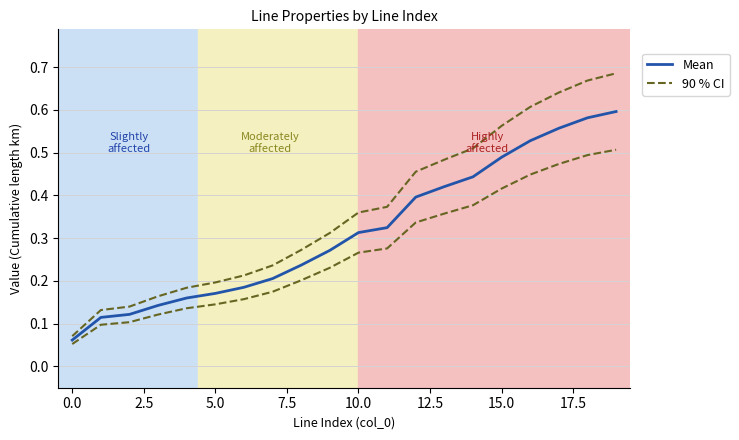

Reading left to right, transcribe all the data shown in this chart.

Mean: 0.1	0.1	0.1	0.1	0.2	0.2	0.2	0.2	0.2	0.3	0.3	0.3	0.4	0.4	0.4	0.5	0.5	0.6	0.6	0.6
90 % CI: 0.1	0.1	0.1	0.2	0.2	0.2	0.2	0.2	0.3	0.3	0.4	0.4	0.5	0.5	0.5	0.6	0.6	0.6	0.7	0.7